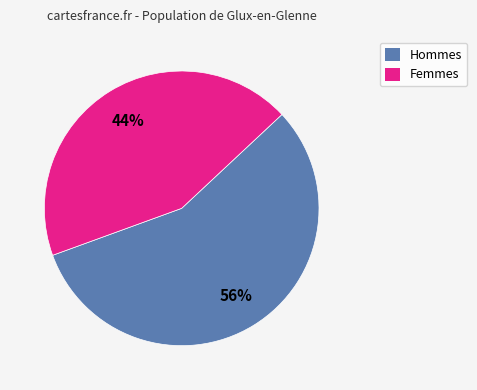

Is there a majority slice in this chart?

Yes